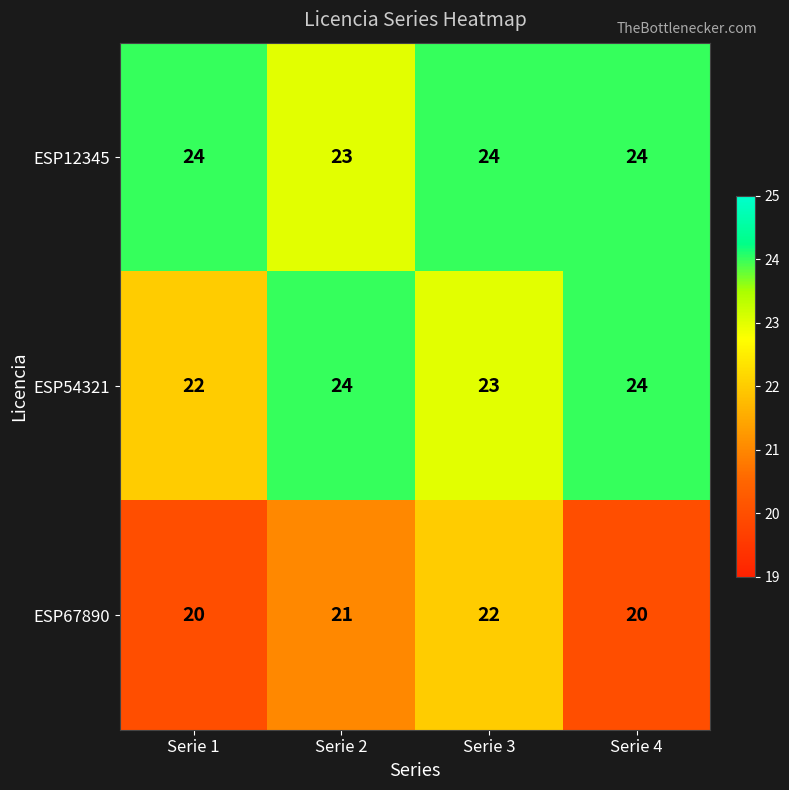

Reading right to left, list all the values displayed in this chart.

ESP12345: Serie 4=24	Serie 3=24	Serie 2=23	Serie 1=24
ESP54321: Serie 4=24	Serie 3=23	Serie 2=24	Serie 1=22
ESP67890: Serie 4=20	Serie 3=22	Serie 2=21	Serie 1=20